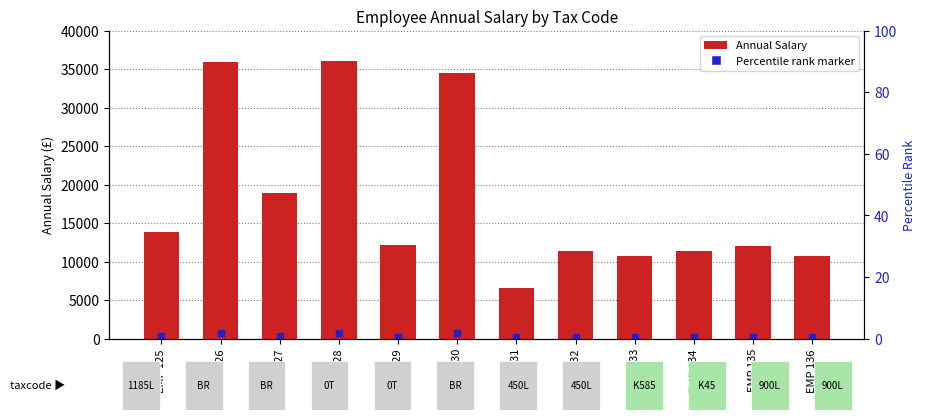

Rank the categories by value from lowest to highest.

EMP 131, EMP 133, EMP 136, EMP 134, EMP 132, EMP 135, EMP 129, EMP 125, EMP 127, EMP 130, EMP 126, EMP 128